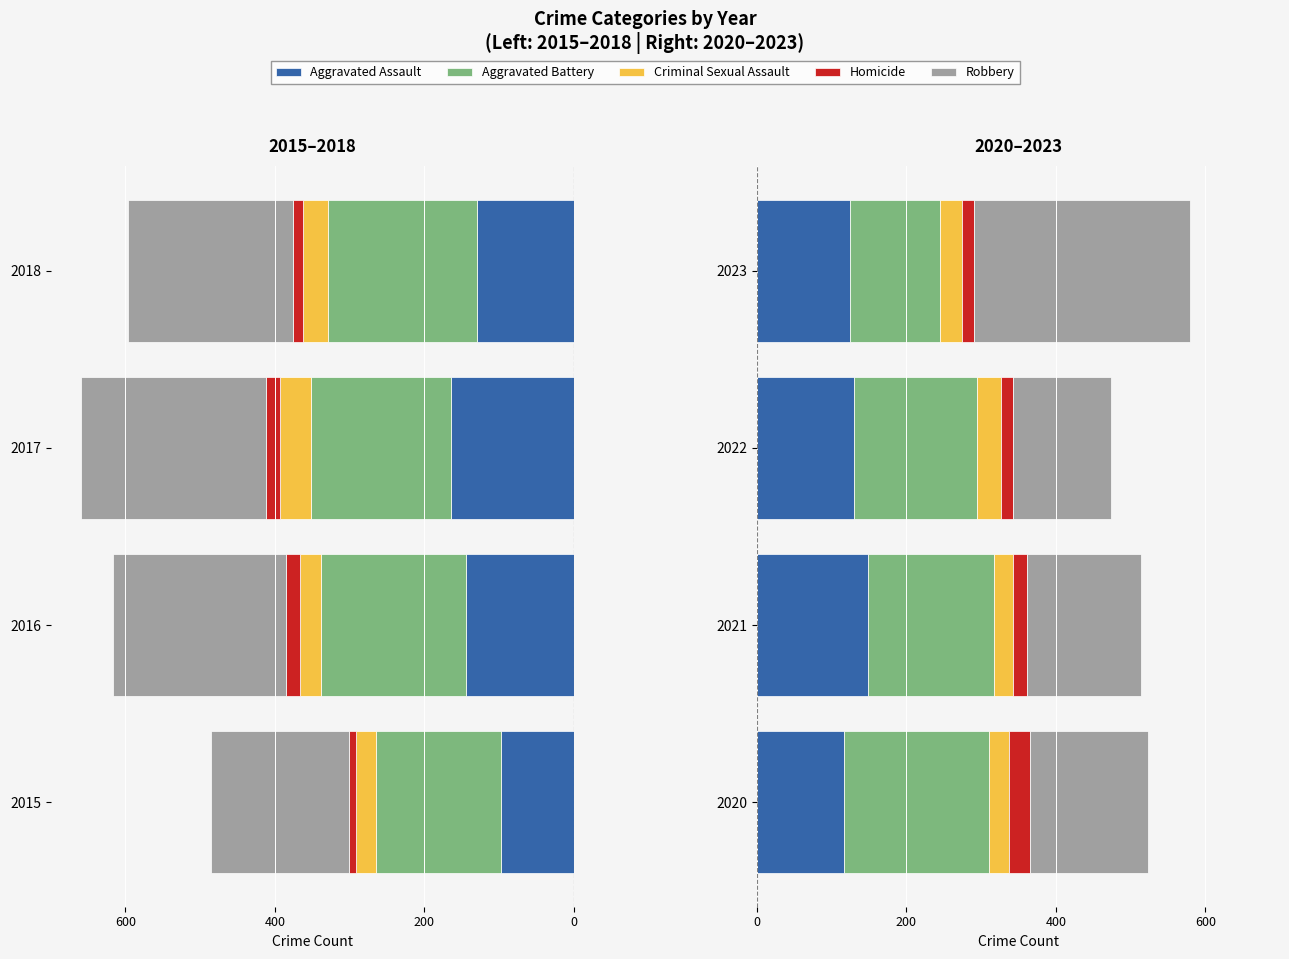

Does the chart contain any negative values?

No